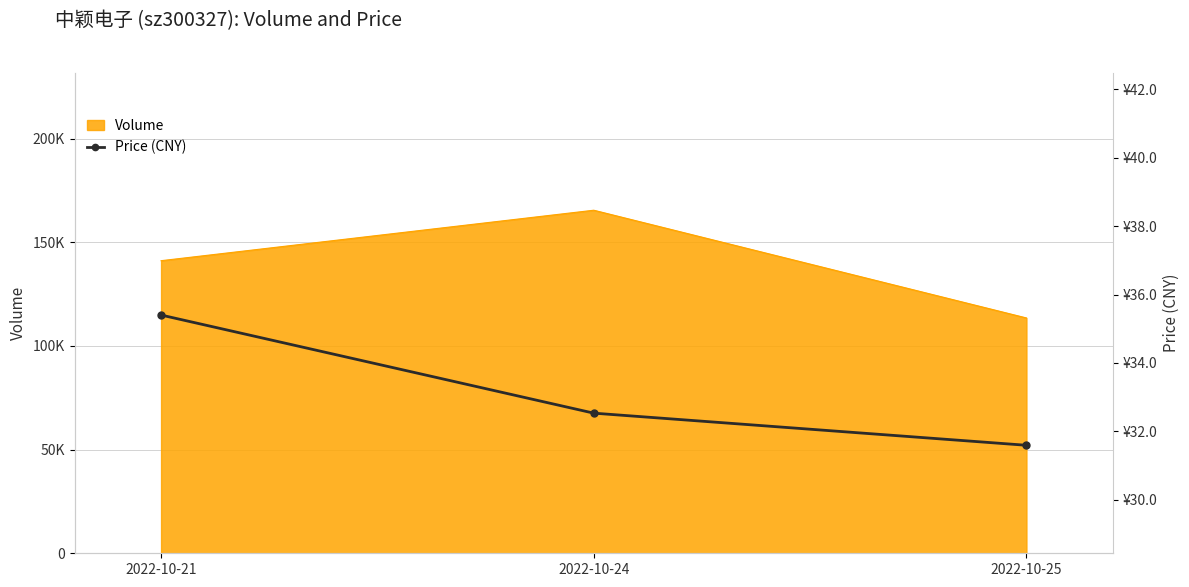

How many values are below 32?

1